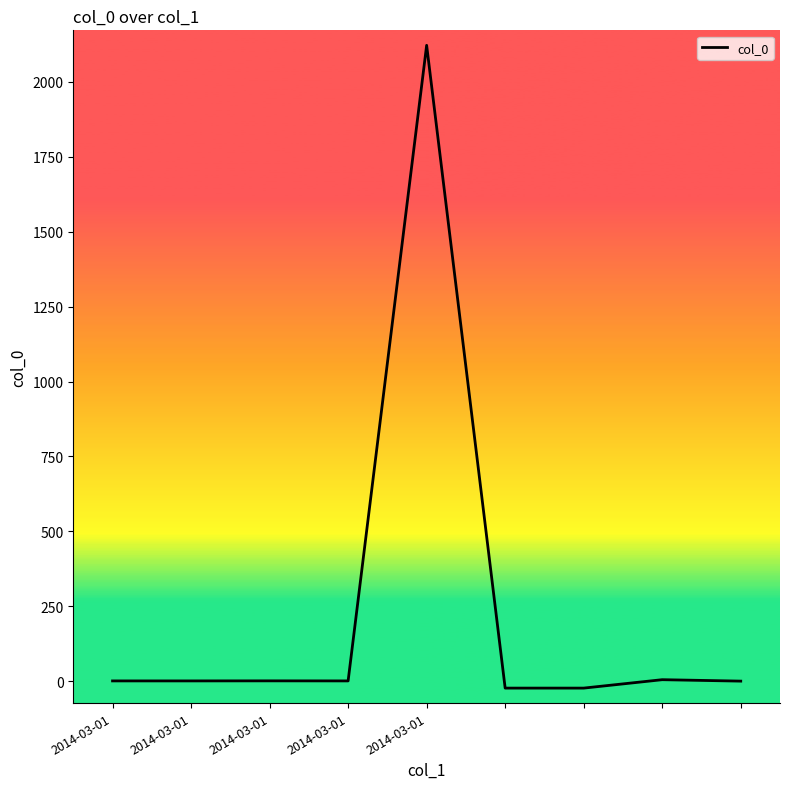

What is the difference between the maximum and minimum values?

2145.0